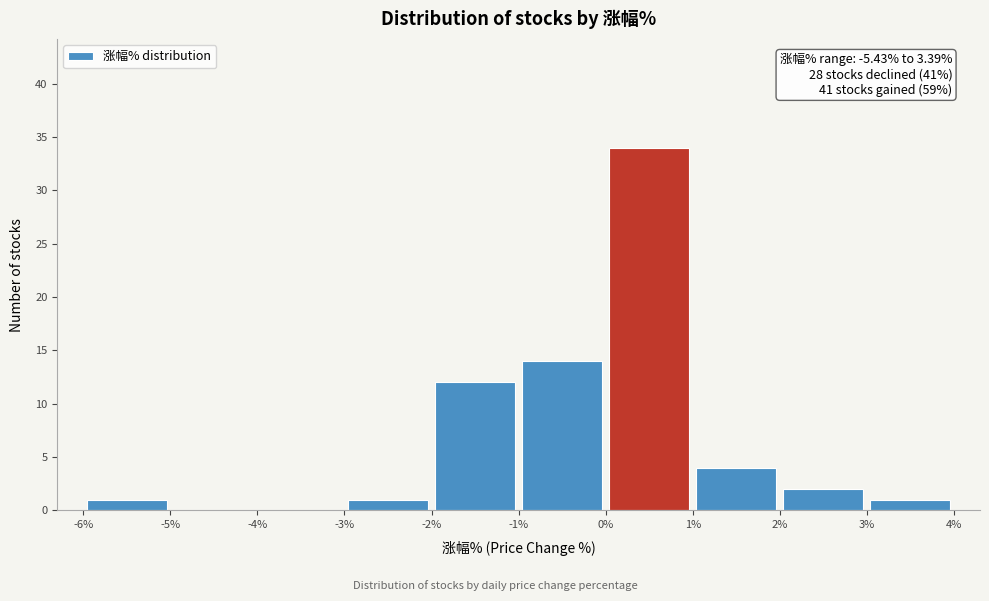

Over which range of the x-axis is the bar tallest?

0% to 1%